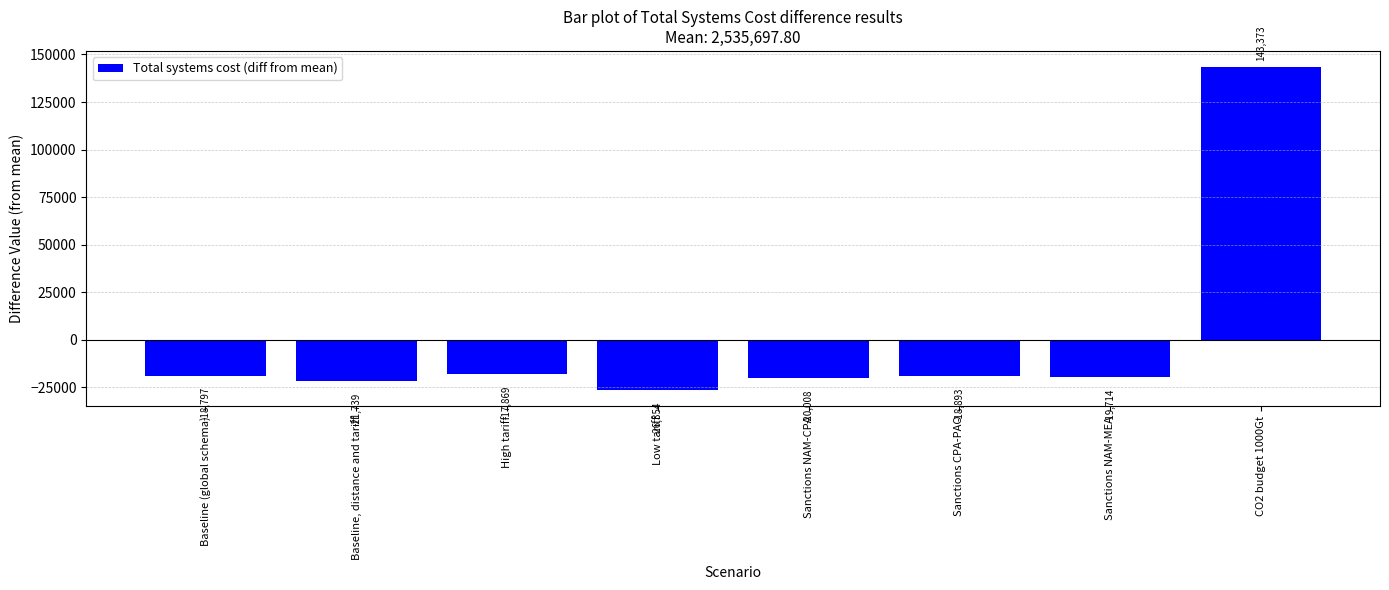

List the labels in order of value, smallest first.

Low tariff, Baseline, distance and tariff, Sanctions NAM-CPA, Sanctions NAM-MEA, Sanctions CPA-PAO, Baseline (global schema), High tariff, CO2 budget 1000Gt